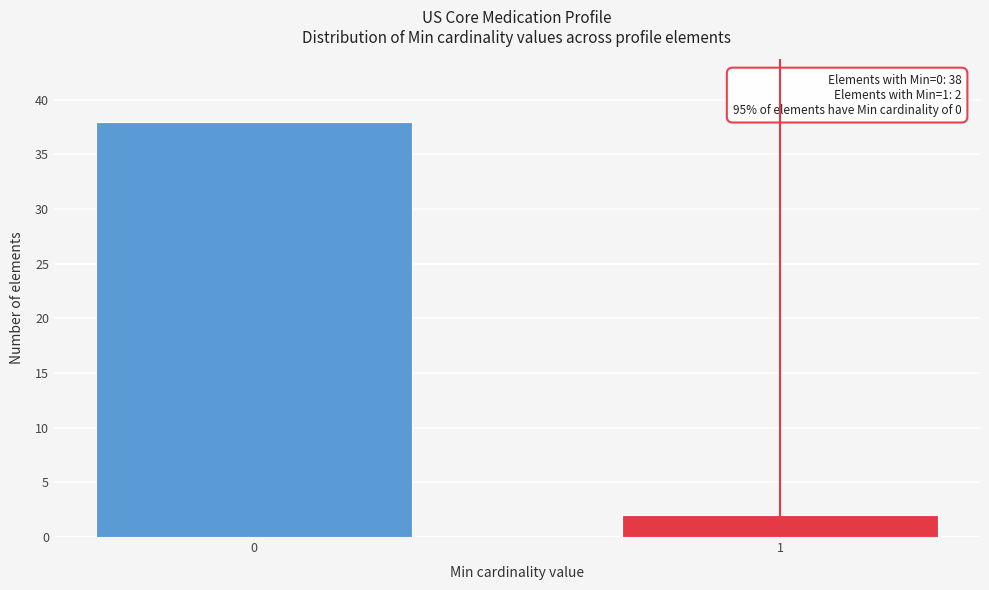

Reading left to right, list all the values displayed in this chart.

0=38	1=2